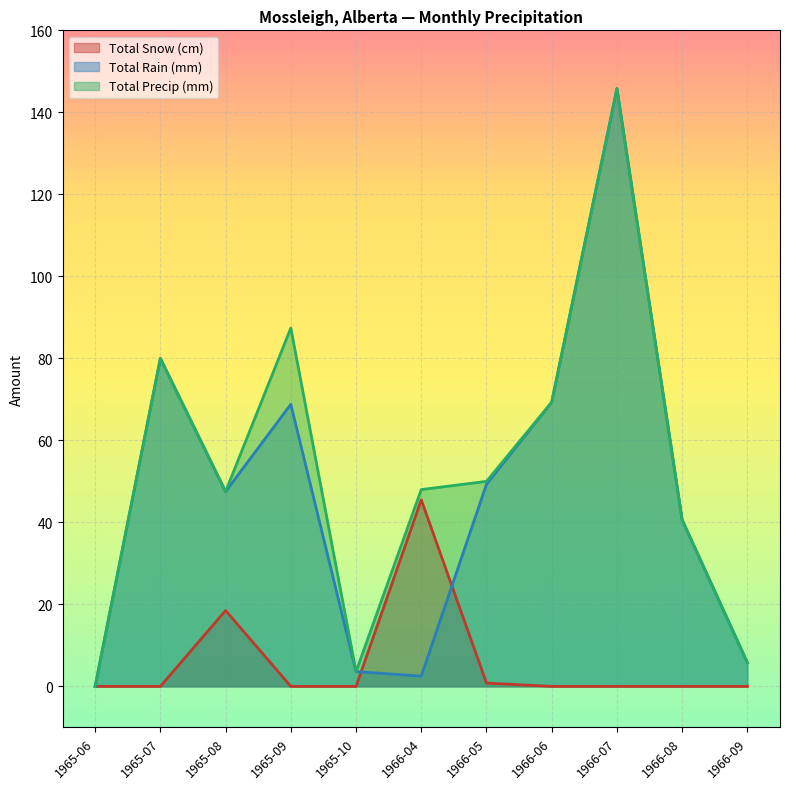

What is the difference between the second highest and second lowest values in the Total Snow (cm) series?

18.5